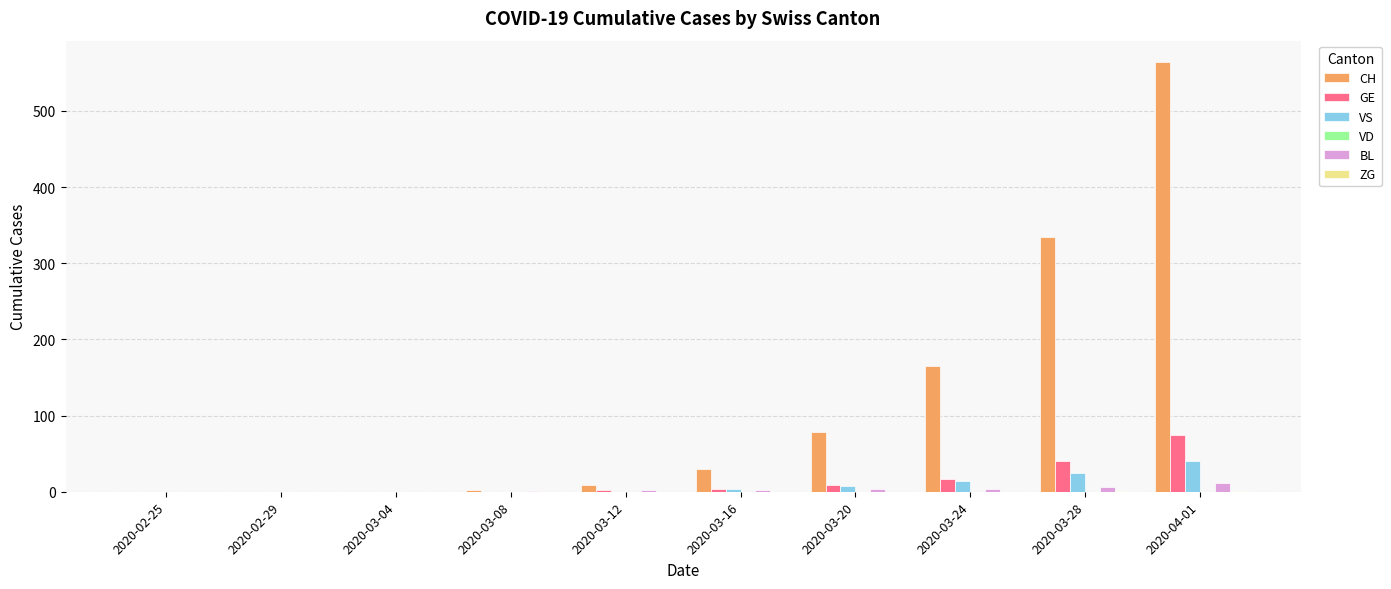

Which category has the highest value in the GE series?

2020-04-01